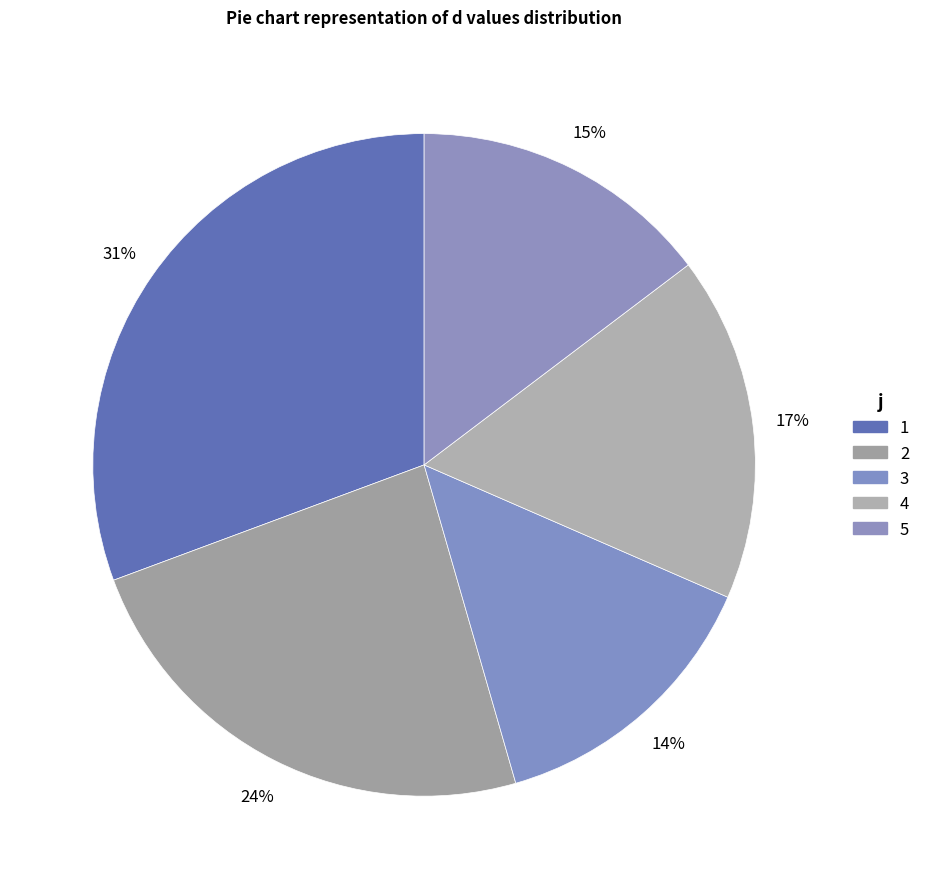

Count the number of slices in the pie.

5